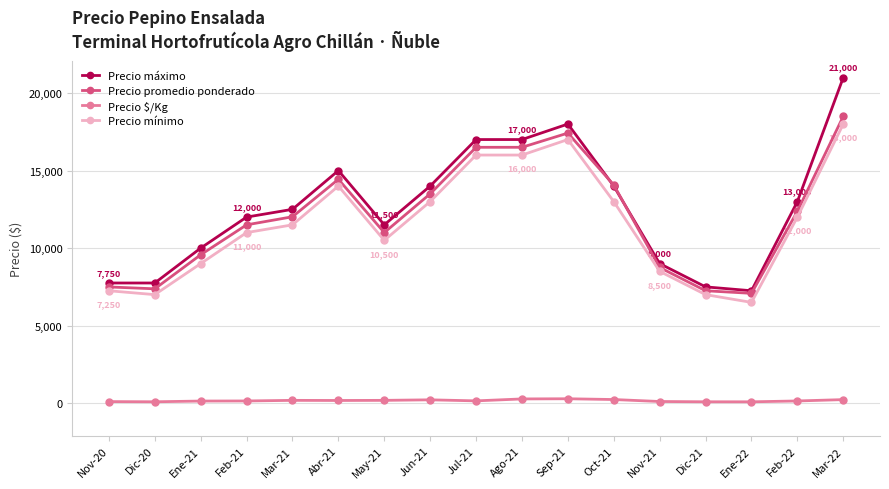

What is the difference between the Precio máximo values at Mar-21 and Nov-20?

4750